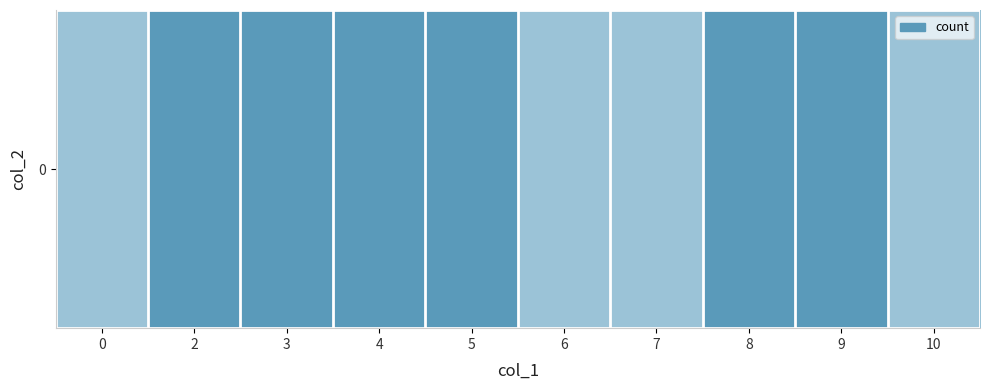

True or false: the data shows 0 at 6.

False